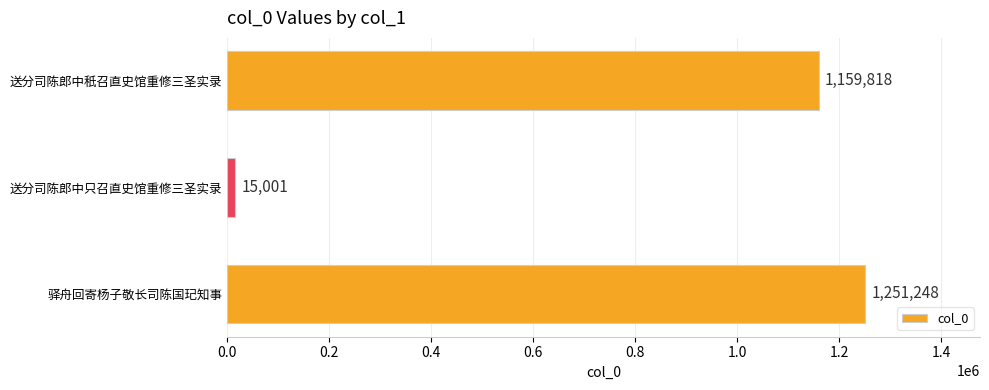

How many data points are less than 1159818?

1